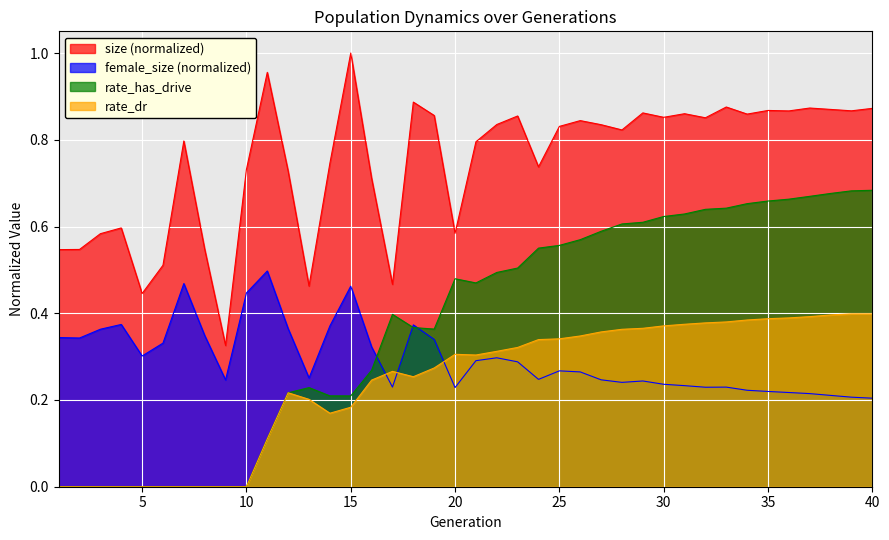

List the series in order of their peak value, lowest first.

rate_dr, female_size (normalized), rate_has_drive, size (normalized)